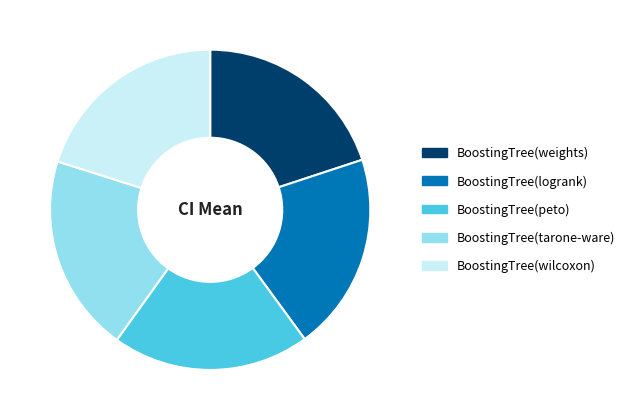

Count the number of slices in the pie.

5